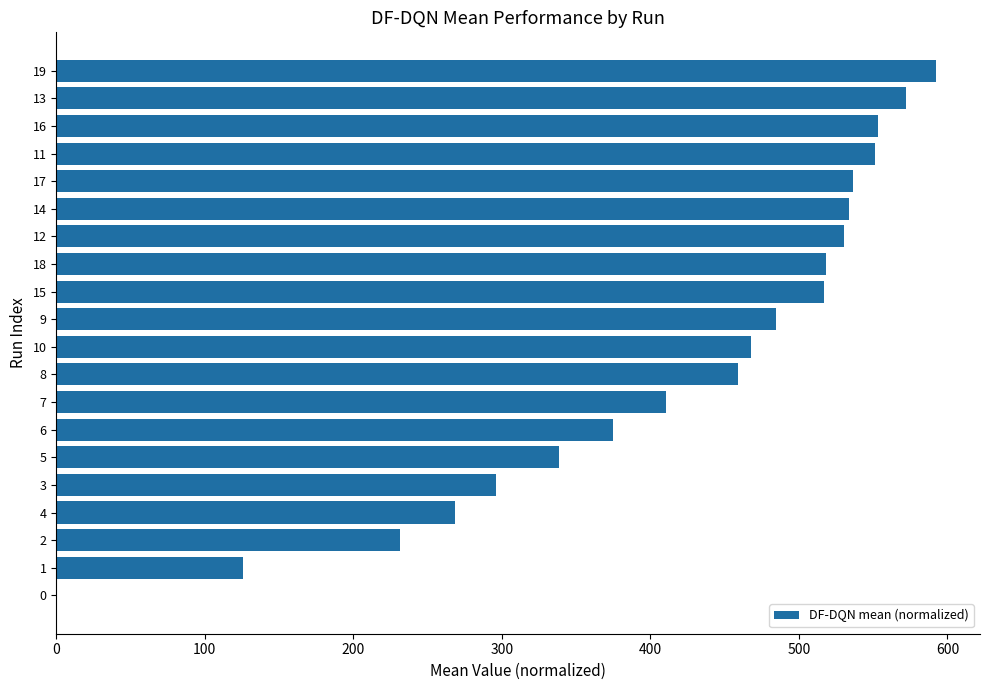

What is the change in value from 13 to 8?

-112.8